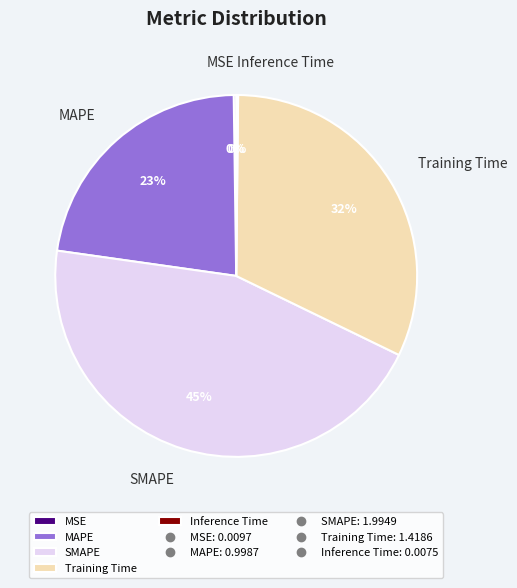

To the nearest percent, what is the average slice percentage?

20%